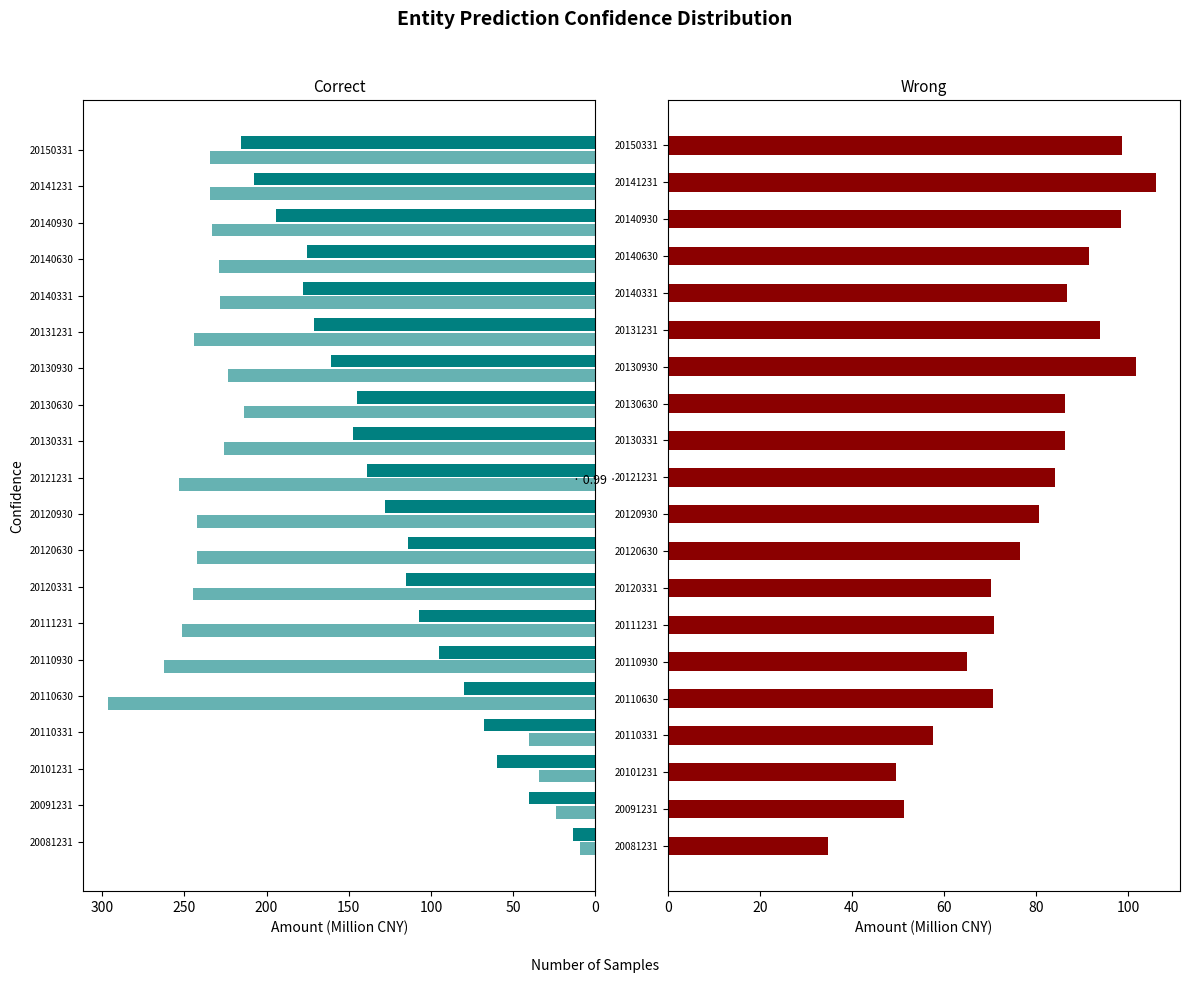

Rank the series at 20140630 from lowest to highest value.

accounts_receiv, undistr_porfit, money_cap